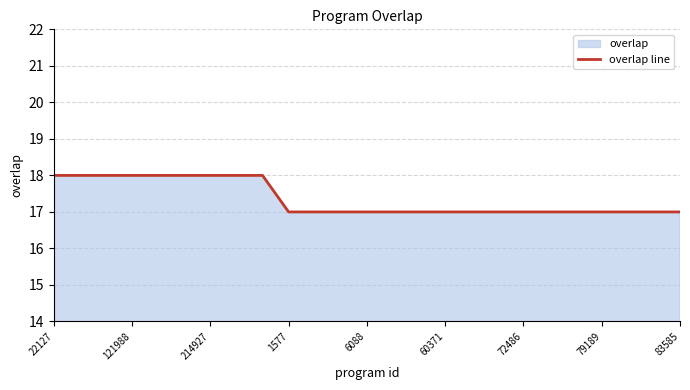

What is the maximum value shown in the chart?

18